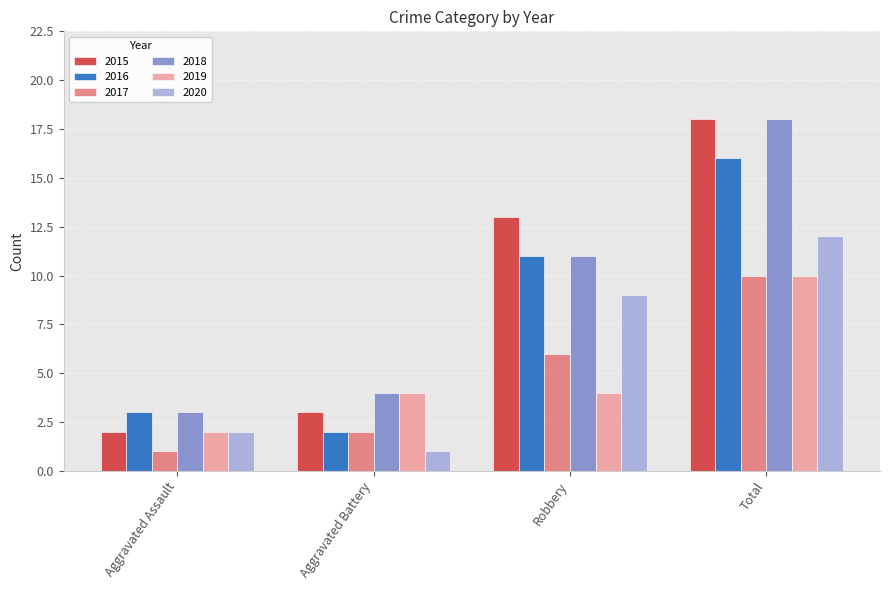

What is the minimum value shown in the chart?

1